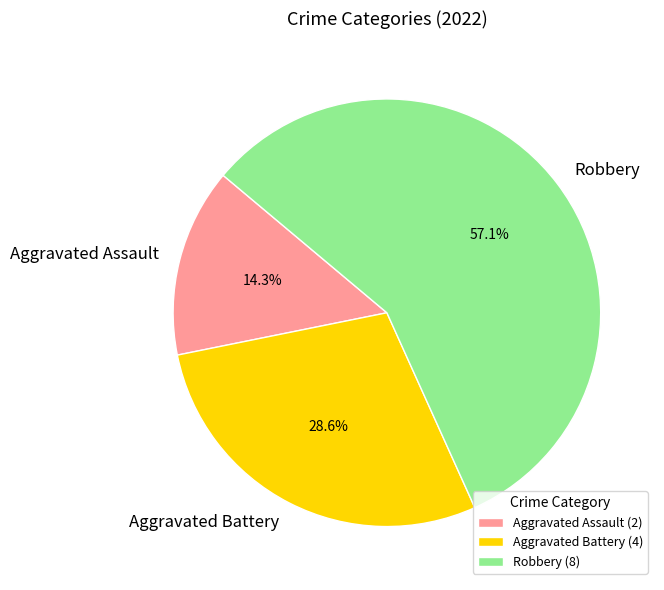

Is Aggravated Battery the majority of the pie?

No